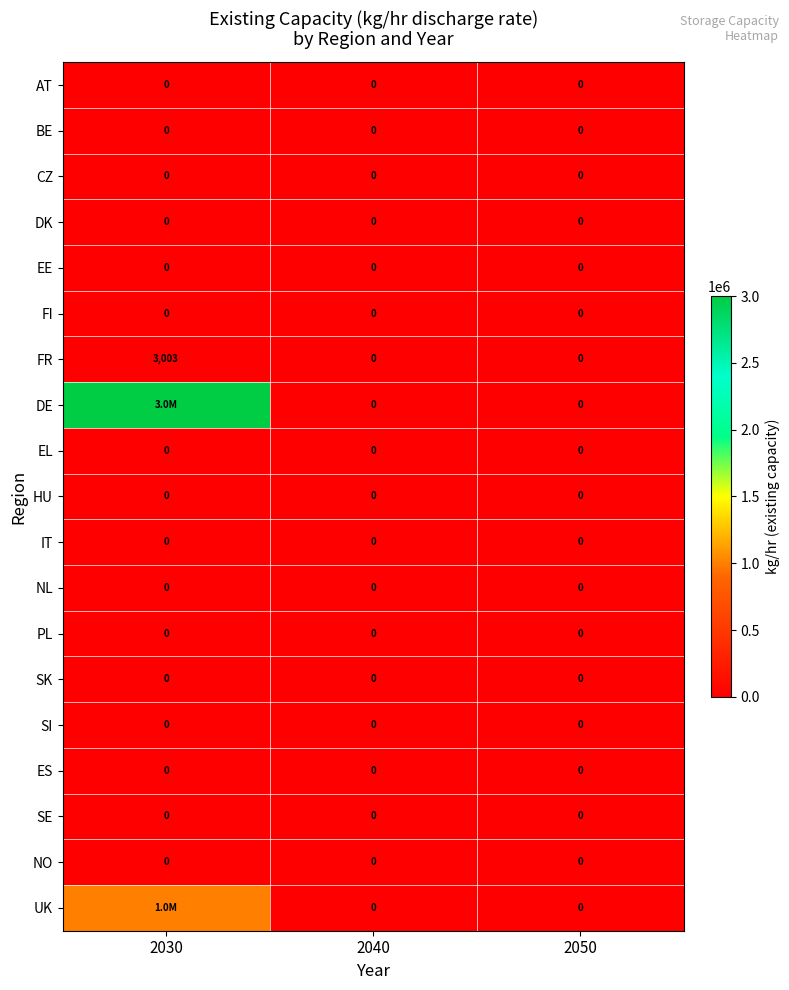

Is the value of FR at 2030 greater than the value of EE at 2040?

Yes